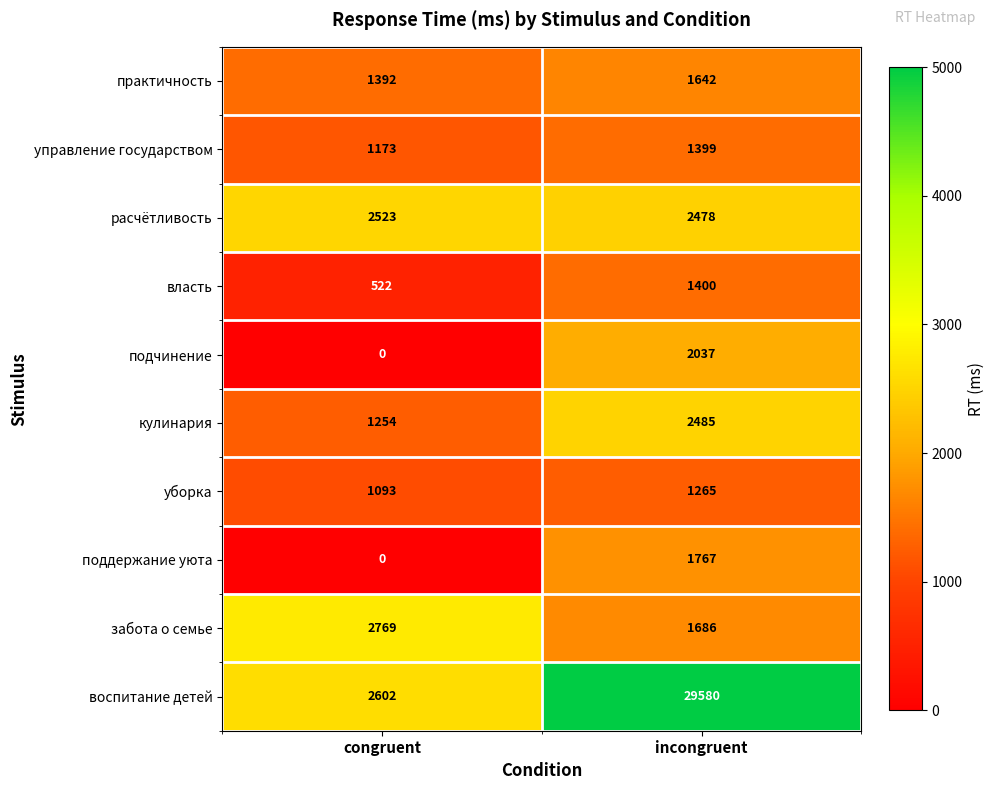

What is the greatest value displayed?

29580